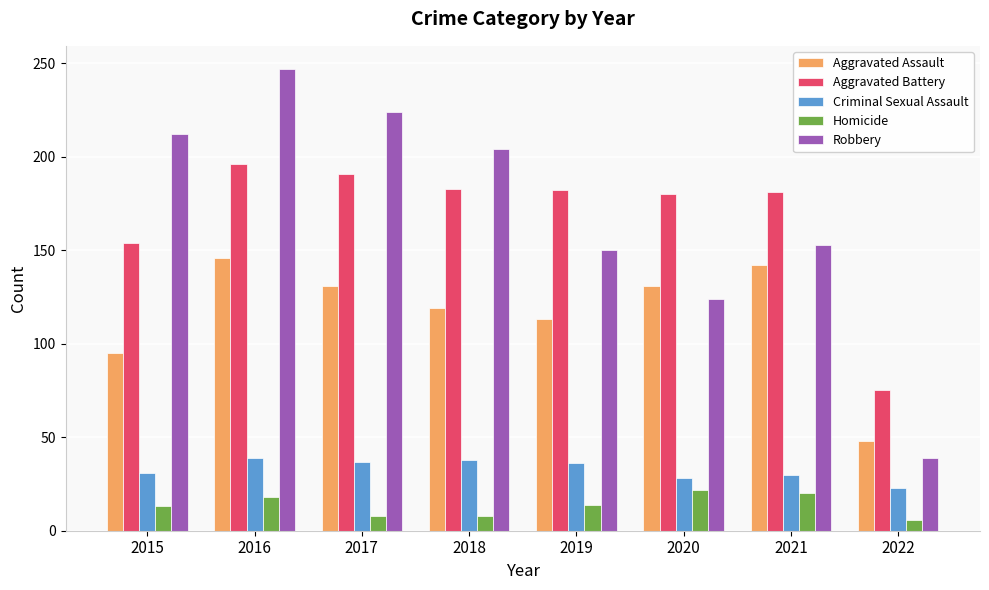

At which category is the sum across all series the highest?

2016